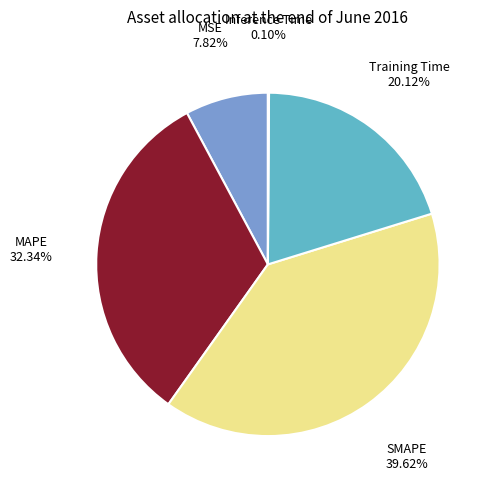

Which slice is the largest?

SMAPE